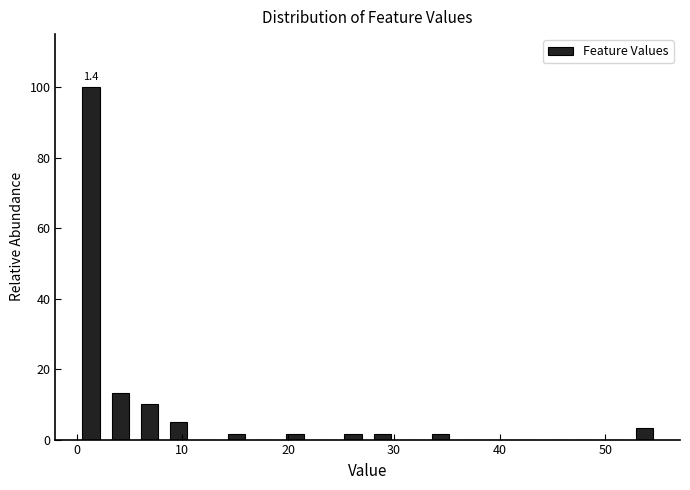

Read against the x-axis, roughly where is the centre of the tallest bar?

1